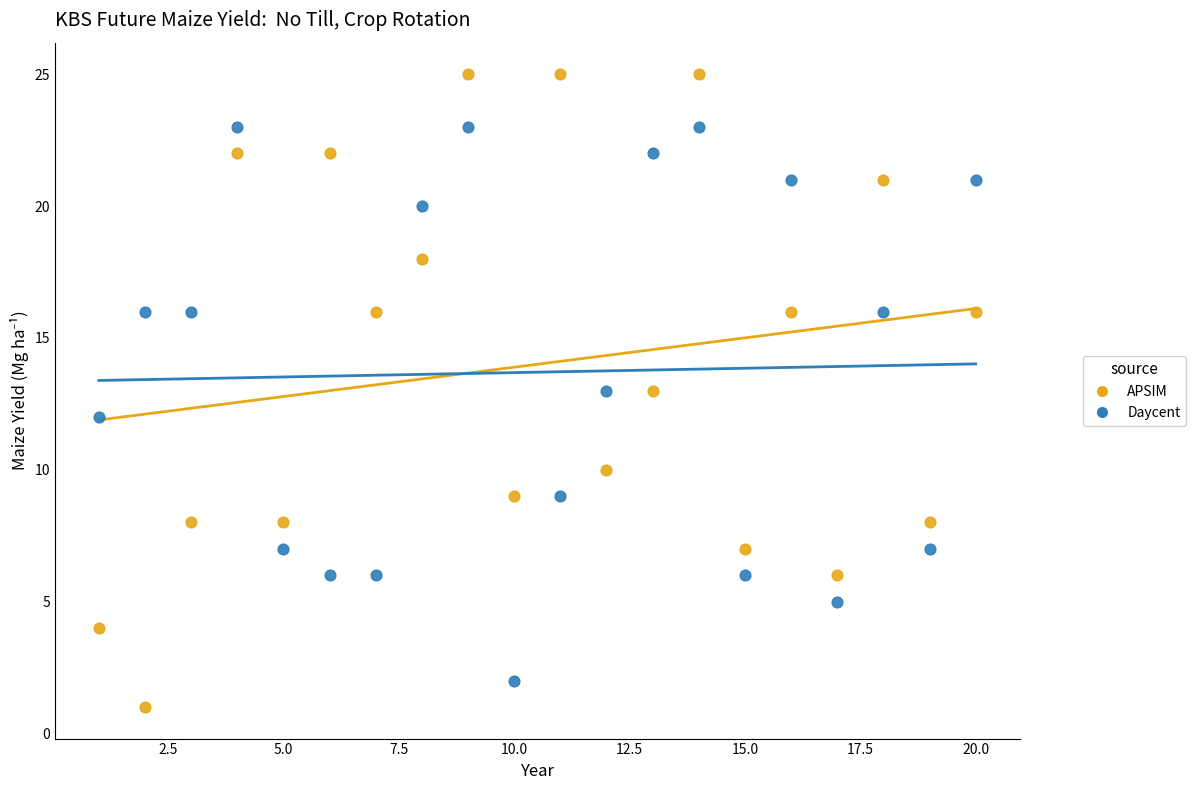

Which series reaches the minimum Y coordinate?

APSIM